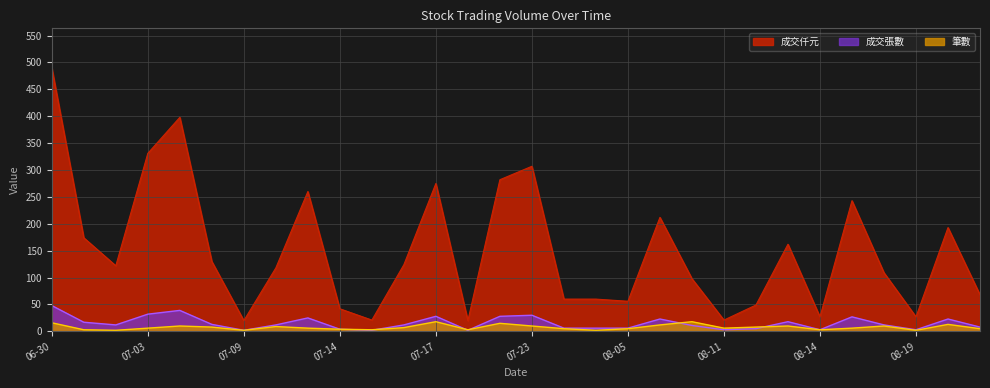

True or false: 成交張數 and 成交仟元 intersect in this chart.

False